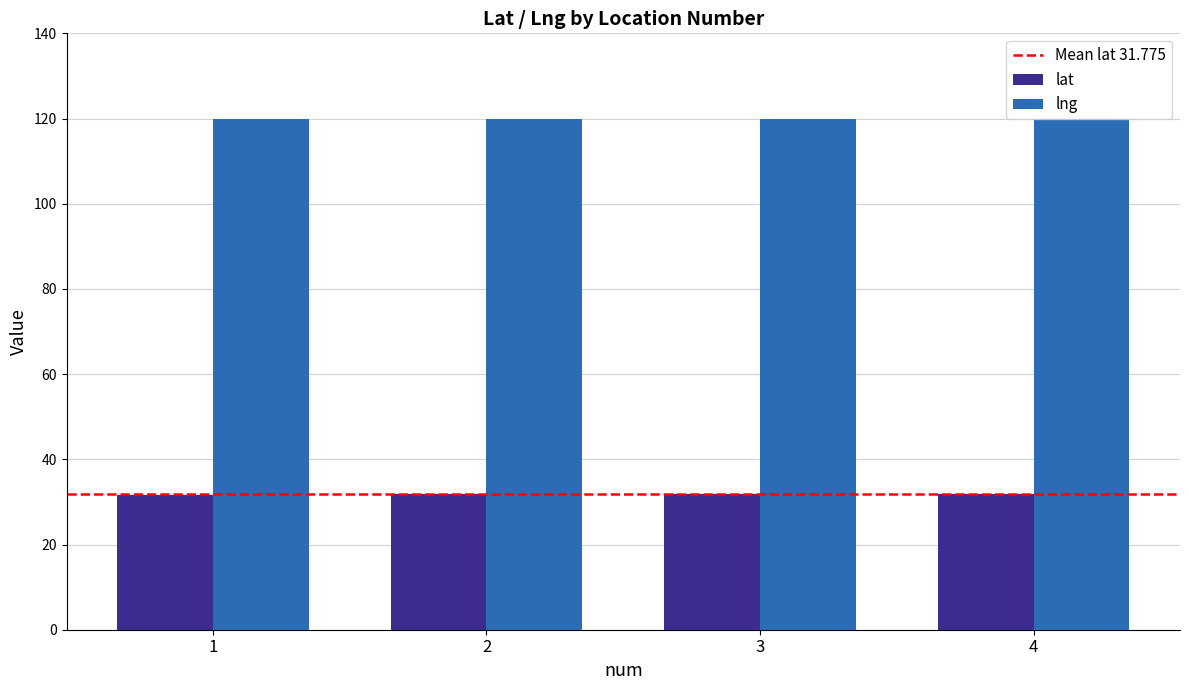

The lat series shows 31.7 at 1. True or false?

True